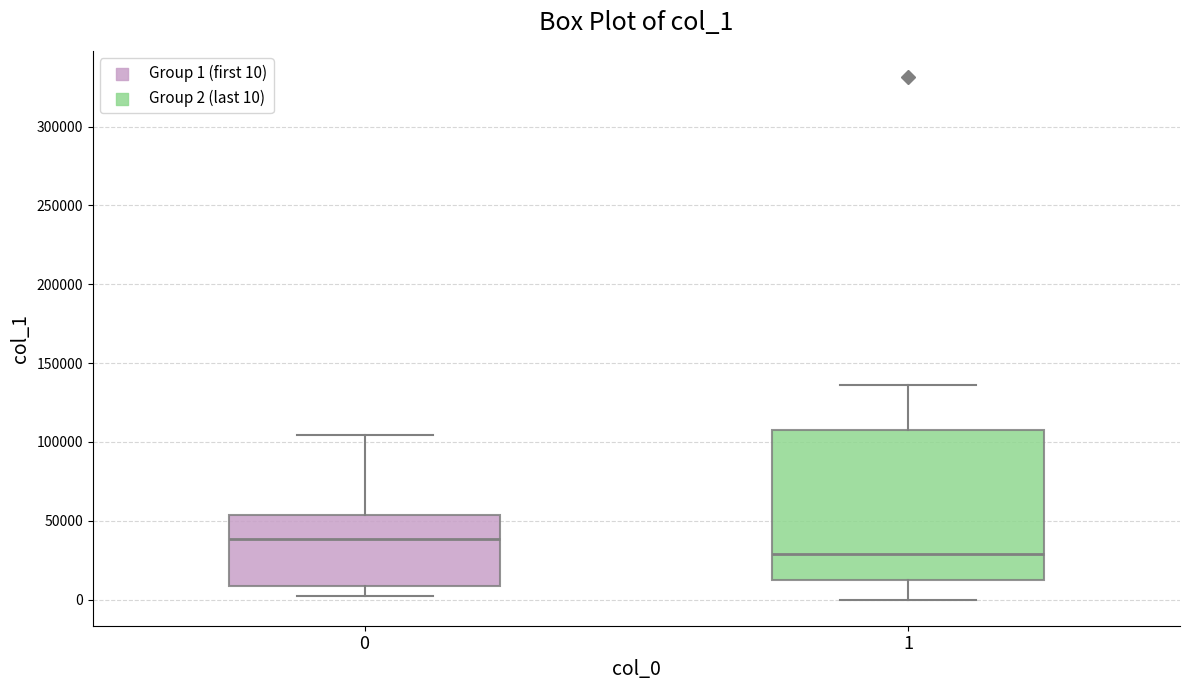

Which box has the lowest median line?

1